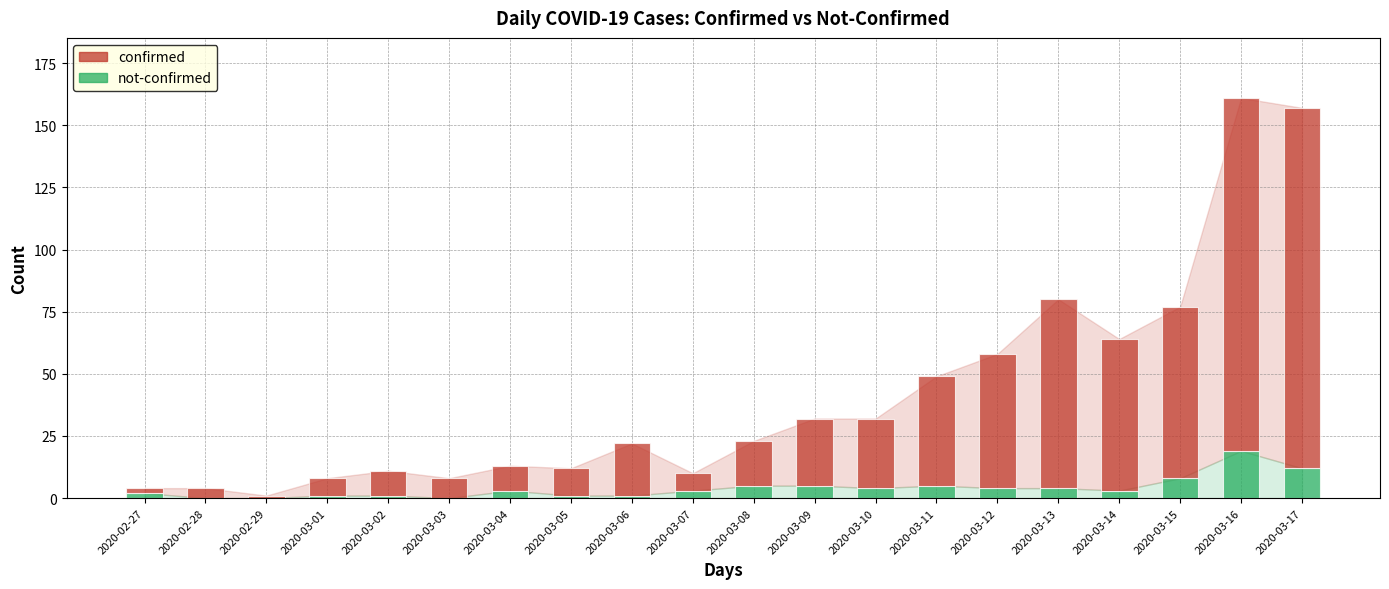

How many series are shown in this chart?

2